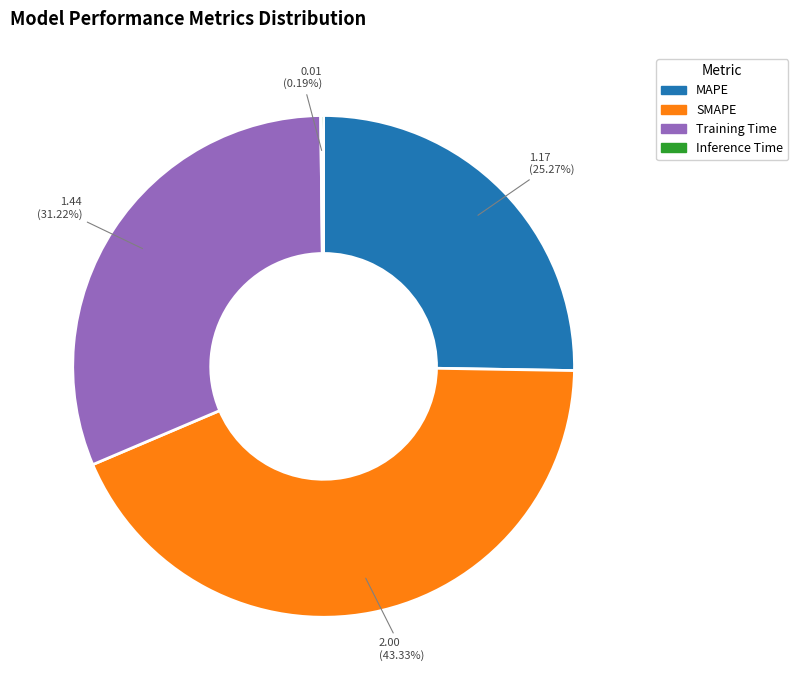

Between Training Time and SMAPE, which is larger?

SMAPE